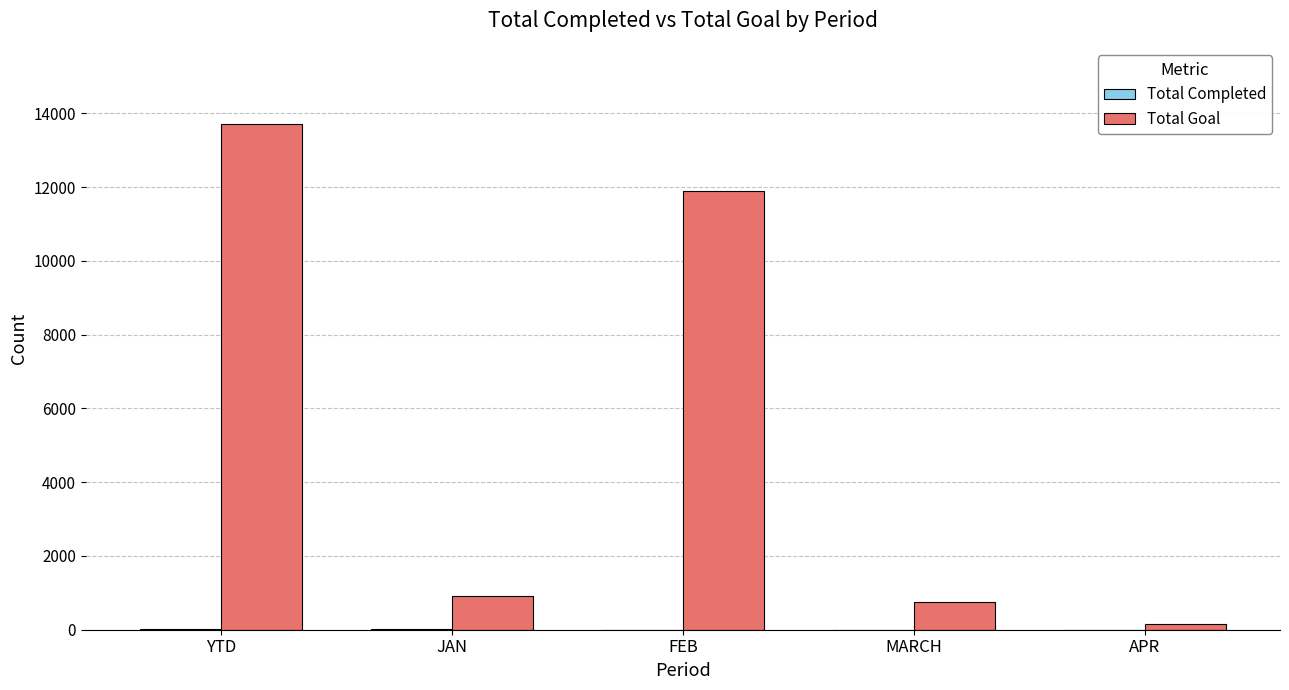

Where is Total Goal nearest to the value 6940?

FEB